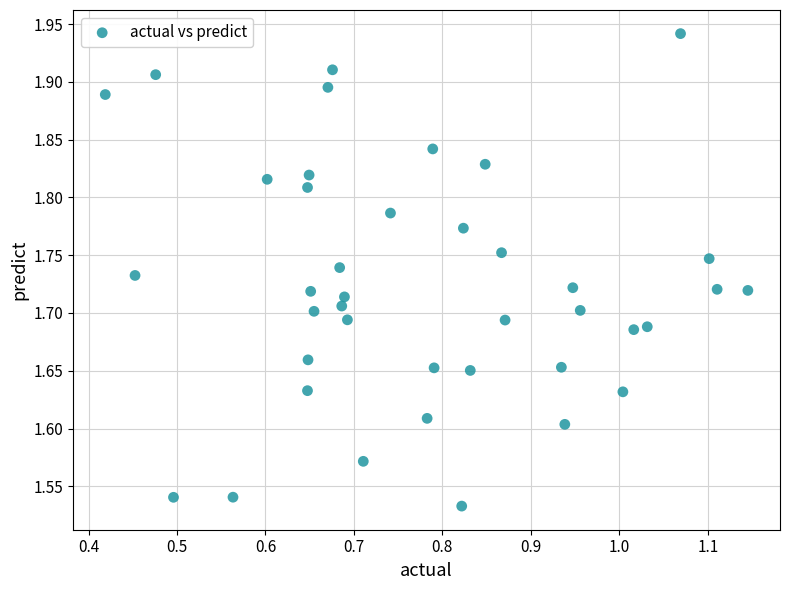

What is the range of Y values (max minus min)?

0.4